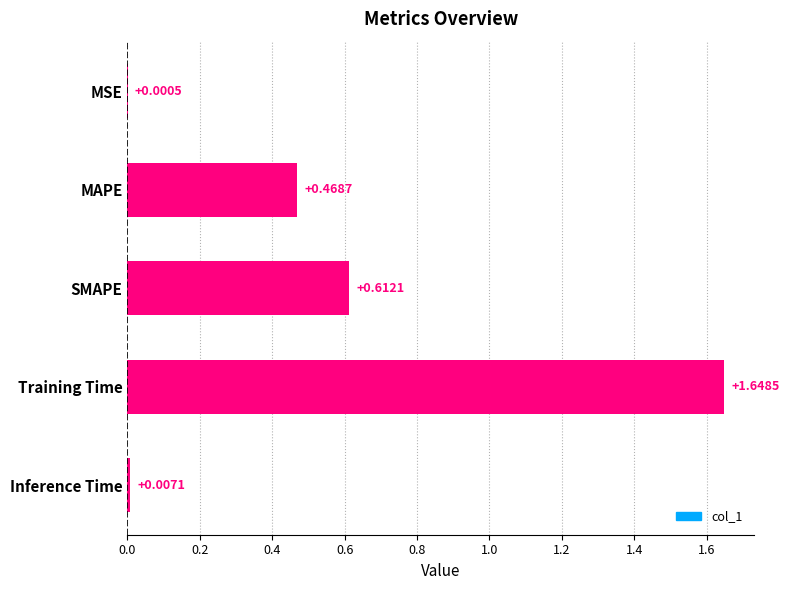

At which category does the chart reach its peak across all series?

Training Time